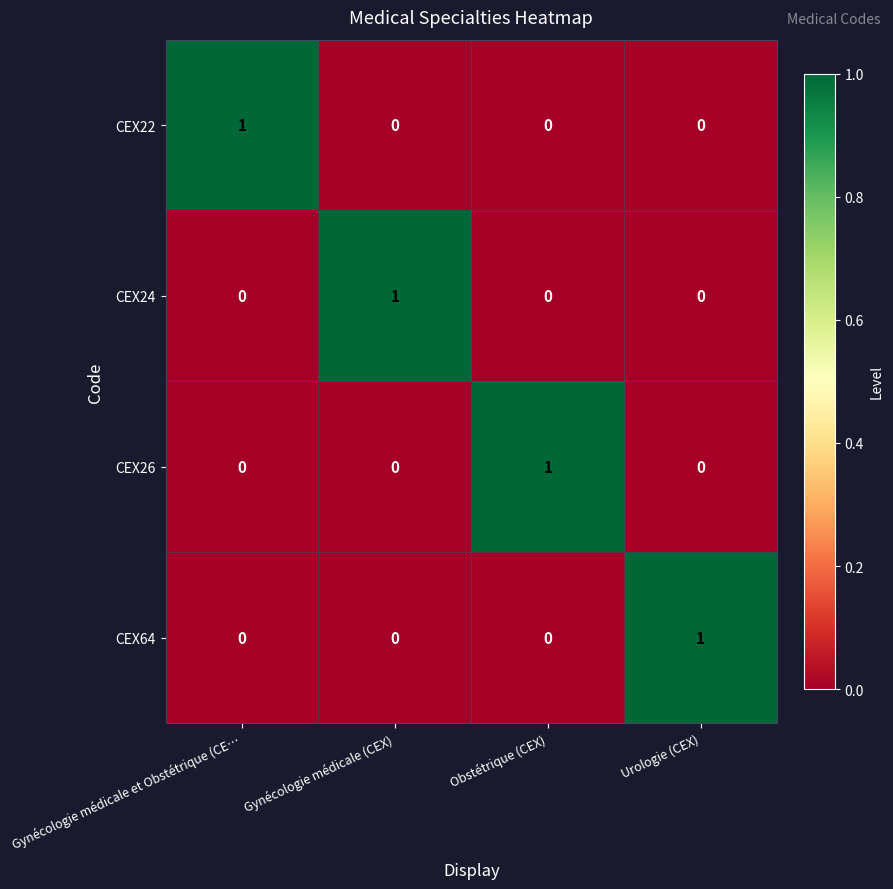

The value of CEX64 at Gynécologie médicale (CEX) is 0. True or false?

True